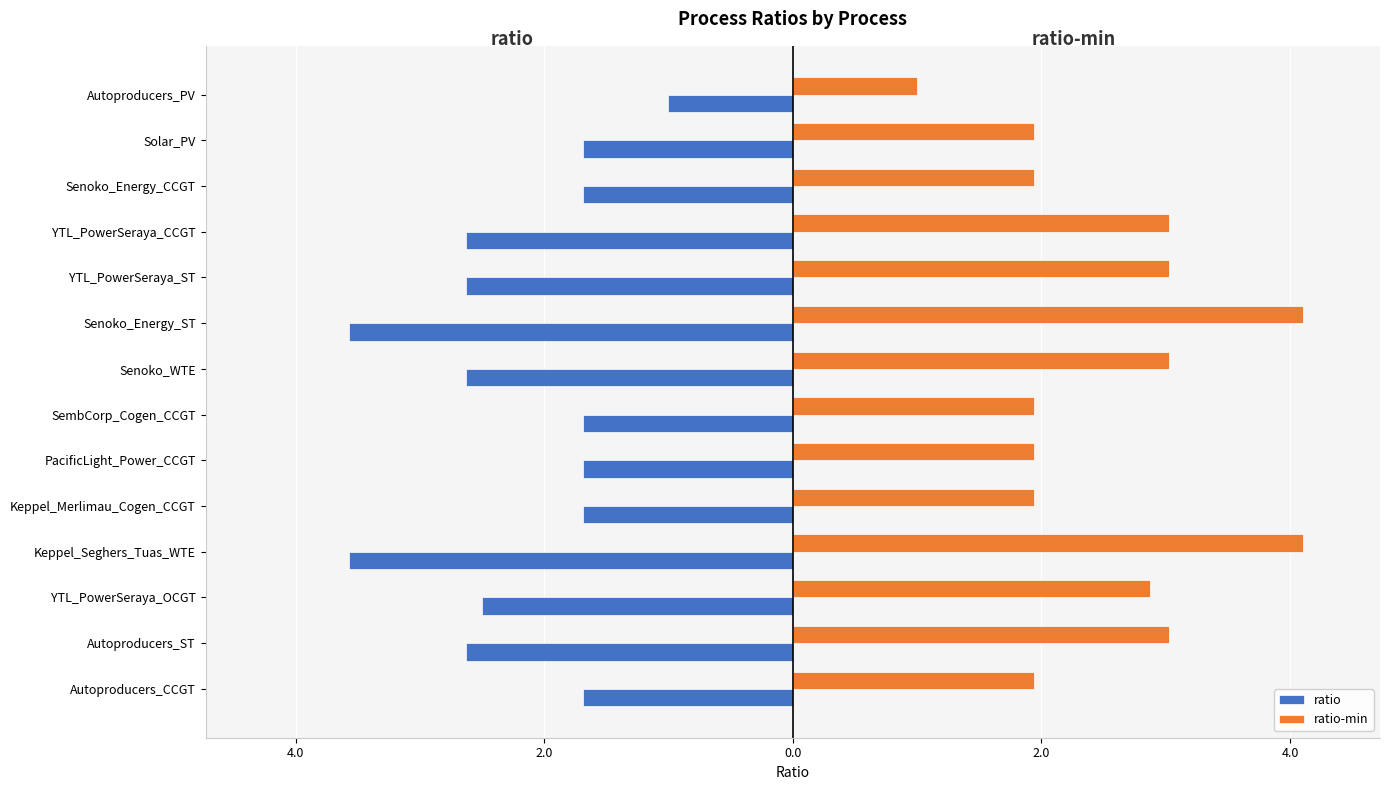

What are all the series names shown in the legend?

ratio, ratio-min